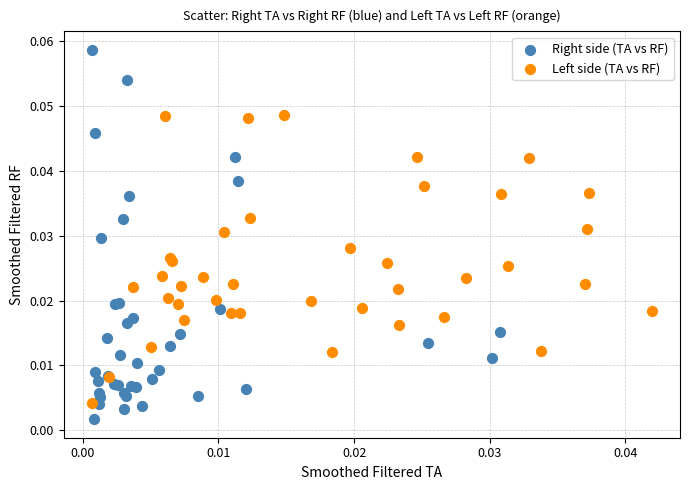

Which series has the widest spread of Y values?

Right side (TA vs RF)